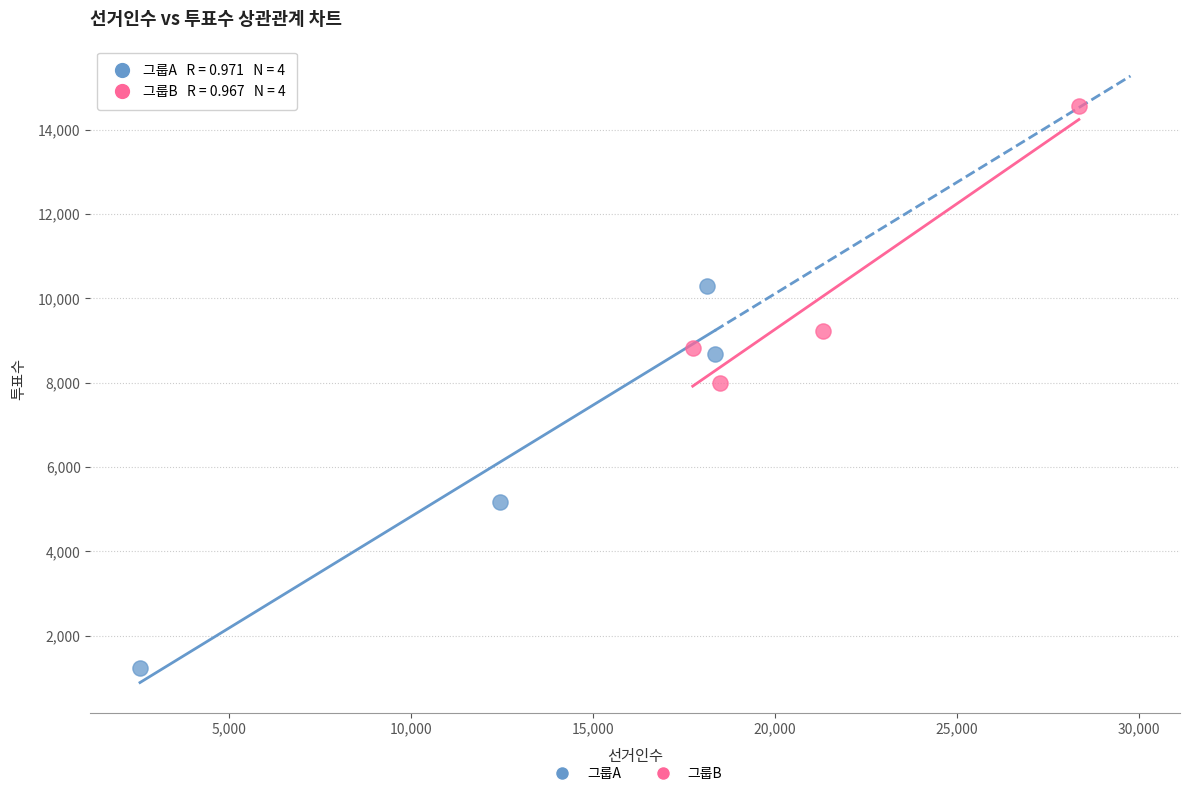

Which series has the largest Y range (max minus min)?

그룹A